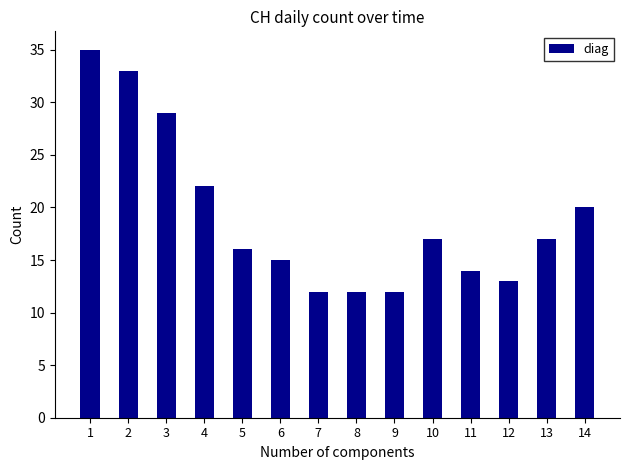

Is it true that the value at 9 is 12?

True